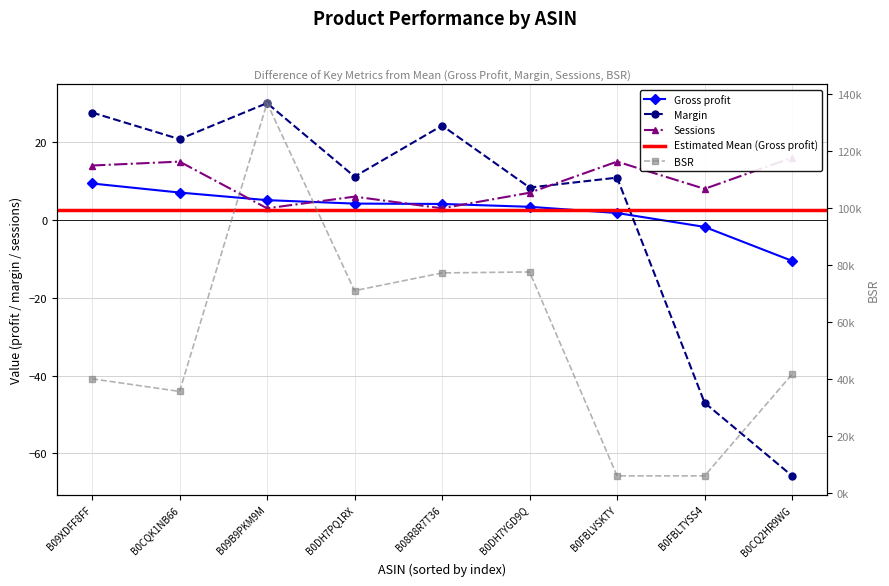

What is the smallest value displayed?

-65.8